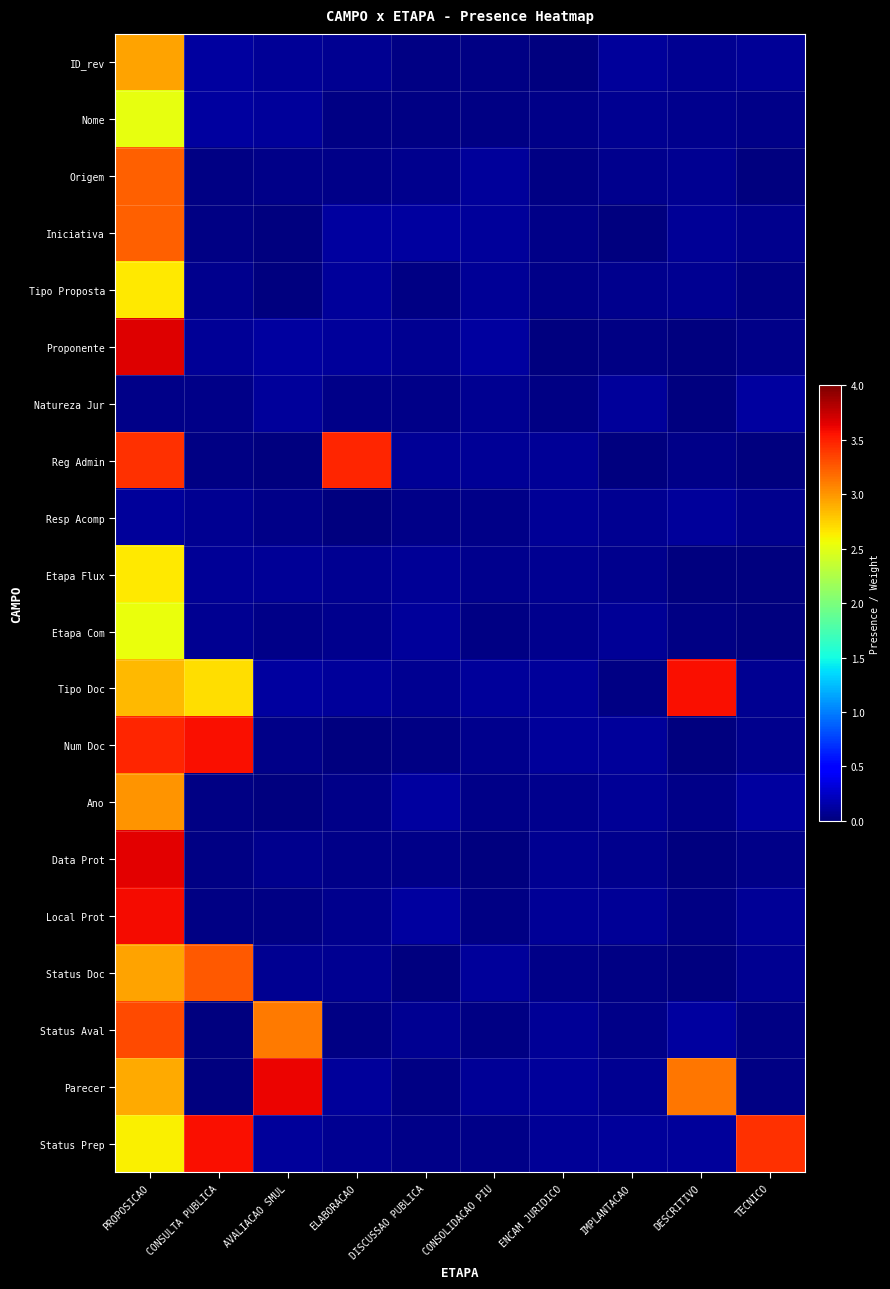

Reading left to right, list all the values displayed in this chart.

ID_rev: PROPOSICAO=2.9	CONSULTA PUBLICA=0.1	AVALIACAO SMUL=0.1	ELABORACAO=0.1	DISCUSSAO PUBLICA=0.0	CONSOLIDACAO PIU=0.0	ENCAM JURIDICO=0.0	IMPLANTACAO=0.1	DESCRITIVO=0.1	TECNICO=0.1
Nome: PROPOSICAO=2.5	CONSULTA PUBLICA=0.1	AVALIACAO SMUL=0.1	ELABORACAO=0.0	DISCUSSAO PUBLICA=0.0	CONSOLIDACAO PIU=0.0	ENCAM JURIDICO=0.0	IMPLANTACAO=0.1	DESCRITIVO=0.1	TECNICO=0.0
Origem: PROPOSICAO=3.2	CONSULTA PUBLICA=0.0	AVALIACAO SMUL=0.0	ELABORACAO=0.0	DISCUSSAO PUBLICA=0.1	CONSOLIDACAO PIU=0.1	ENCAM JURIDICO=0.0	IMPLANTACAO=0.1	DESCRITIVO=0.1	TECNICO=0.0
Iniciativa: PROPOSICAO=3.2	CONSULTA PUBLICA=0.0	AVALIACAO SMUL=0.0	ELABORACAO=0.1	DISCUSSAO PUBLICA=0.1	CONSOLIDACAO PIU=0.1	ENCAM JURIDICO=0.0	IMPLANTACAO=0.0	DESCRITIVO=0.1	TECNICO=0.1
Tipo Proposta: PROPOSICAO=2.6	CONSULTA PUBLICA=0.1	AVALIACAO SMUL=0.0	ELABORACAO=0.1	DISCUSSAO PUBLICA=0.0	CONSOLIDACAO PIU=0.1	ENCAM JURIDICO=0.0	IMPLANTACAO=0.1	DESCRITIVO=0.1	TECNICO=0.0
Proponente: PROPOSICAO=3.7	CONSULTA PUBLICA=0.1	AVALIACAO SMUL=0.1	ELABORACAO=0.1	DISCUSSAO PUBLICA=0.1	CONSOLIDACAO PIU=0.1	ENCAM JURIDICO=0.0	IMPLANTACAO=0.0	DESCRITIVO=0.0	TECNICO=0.0
Natureza Jur: PROPOSICAO=0.0	CONSULTA PUBLICA=0.0	AVALIACAO SMUL=0.1	ELABORACAO=0.0	DISCUSSAO PUBLICA=0.0	CONSOLIDACAO PIU=0.1	ENCAM JURIDICO=0.0	IMPLANTACAO=0.1	DESCRITIVO=0.0	TECNICO=0.1
Reg Admin: PROPOSICAO=3.4	CONSULTA PUBLICA=0.0	AVALIACAO SMUL=0.0	ELABORACAO=3.5	DISCUSSAO PUBLICA=0.1	CONSOLIDACAO PIU=0.1	ENCAM JURIDICO=0.1	IMPLANTACAO=0.0	DESCRITIVO=0.0	TECNICO=0.0
Resp Acomp: PROPOSICAO=0.1	CONSULTA PUBLICA=0.1	AVALIACAO SMUL=0.0	ELABORACAO=0.0	DISCUSSAO PUBLICA=0.0	CONSOLIDACAO PIU=0.0	ENCAM JURIDICO=0.1	IMPLANTACAO=0.1	DESCRITIVO=0.1	TECNICO=0.1
Etapa Flux: PROPOSICAO=2.6	CONSULTA PUBLICA=0.1	AVALIACAO SMUL=0.1	ELABORACAO=0.1	DISCUSSAO PUBLICA=0.1	CONSOLIDACAO PIU=0.1	ENCAM JURIDICO=0.1	IMPLANTACAO=0.1	DESCRITIVO=0.0	TECNICO=0.0
Etapa Com: PROPOSICAO=2.5	CONSULTA PUBLICA=0.1	AVALIACAO SMUL=0.0	ELABORACAO=0.1	DISCUSSAO PUBLICA=0.1	CONSOLIDACAO PIU=0.0	ENCAM JURIDICO=0.0	IMPLANTACAO=0.1	DESCRITIVO=0.0	TECNICO=0.0
Tipo Doc: PROPOSICAO=2.8	CONSULTA PUBLICA=2.7	AVALIACAO SMUL=0.1	ELABORACAO=0.1	DISCUSSAO PUBLICA=0.1	CONSOLIDACAO PIU=0.1	ENCAM JURIDICO=0.1	IMPLANTACAO=0.0	DESCRITIVO=3.6	TECNICO=0.1
Num Doc: PROPOSICAO=3.5	CONSULTA PUBLICA=3.6	AVALIACAO SMUL=0.0	ELABORACAO=0.0	DISCUSSAO PUBLICA=0.0	CONSOLIDACAO PIU=0.1	ENCAM JURIDICO=0.1	IMPLANTACAO=0.1	DESCRITIVO=0.0	TECNICO=0.1
Ano: PROPOSICAO=3.0	CONSULTA PUBLICA=0.0	AVALIACAO SMUL=0.0	ELABORACAO=0.0	DISCUSSAO PUBLICA=0.1	CONSOLIDACAO PIU=0.0	ENCAM JURIDICO=0.1	IMPLANTACAO=0.1	DESCRITIVO=0.0	TECNICO=0.1
Data Prot: PROPOSICAO=3.7	CONSULTA PUBLICA=0.0	AVALIACAO SMUL=0.1	ELABORACAO=0.0	DISCUSSAO PUBLICA=0.0	CONSOLIDACAO PIU=0.0	ENCAM JURIDICO=0.1	IMPLANTACAO=0.1	DESCRITIVO=0.0	TECNICO=0.0
Local Prot: PROPOSICAO=3.6	CONSULTA PUBLICA=0.0	AVALIACAO SMUL=0.0	ELABORACAO=0.1	DISCUSSAO PUBLICA=0.1	CONSOLIDACAO PIU=0.0	ENCAM JURIDICO=0.1	IMPLANTACAO=0.1	DESCRITIVO=0.0	TECNICO=0.1
Status Doc: PROPOSICAO=2.9	CONSULTA PUBLICA=3.3	AVALIACAO SMUL=0.1	ELABORACAO=0.1	DISCUSSAO PUBLICA=0.0	CONSOLIDACAO PIU=0.1	ENCAM JURIDICO=0.0	IMPLANTACAO=0.0	DESCRITIVO=0.0	TECNICO=0.1
Status Aval: PROPOSICAO=3.3	CONSULTA PUBLICA=0.0	AVALIACAO SMUL=3.1	ELABORACAO=0.0	DISCUSSAO PUBLICA=0.1	CONSOLIDACAO PIU=0.0	ENCAM JURIDICO=0.1	IMPLANTACAO=0.0	DESCRITIVO=0.1	TECNICO=0.0
Parecer: PROPOSICAO=2.9	CONSULTA PUBLICA=0.0	AVALIACAO SMUL=3.6	ELABORACAO=0.1	DISCUSSAO PUBLICA=0.0	CONSOLIDACAO PIU=0.1	ENCAM JURIDICO=0.1	IMPLANTACAO=0.1	DESCRITIVO=3.1	TECNICO=0.0
Status Prep: PROPOSICAO=2.6	CONSULTA PUBLICA=3.6	AVALIACAO SMUL=0.1	ELABORACAO=0.1	DISCUSSAO PUBLICA=0.0	CONSOLIDACAO PIU=0.0	ENCAM JURIDICO=0.1	IMPLANTACAO=0.1	DESCRITIVO=0.1	TECNICO=3.4